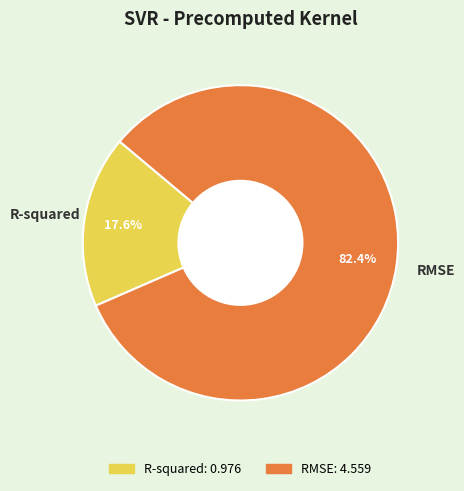

Which slice is the smallest?

R-squared